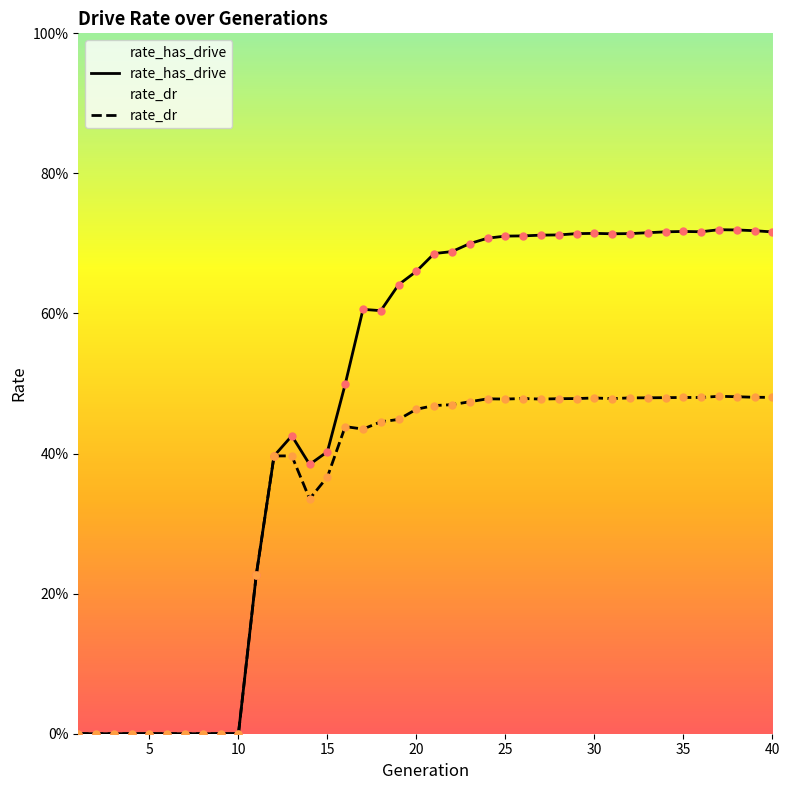

Which series reaches the minimum Y coordinate?

rate_has_drive